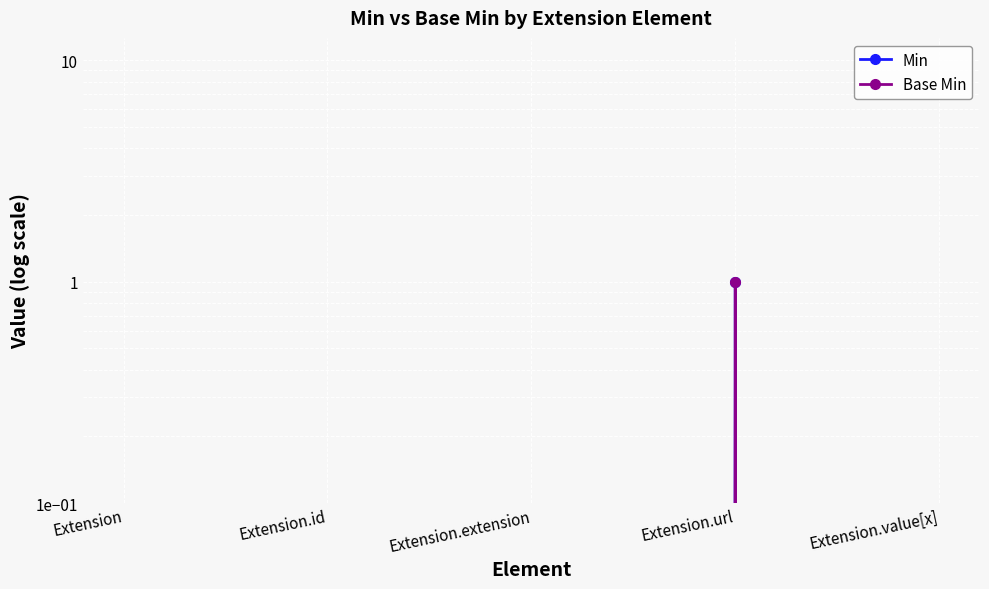

At which category is the sum across all series the highest?

Extension.url